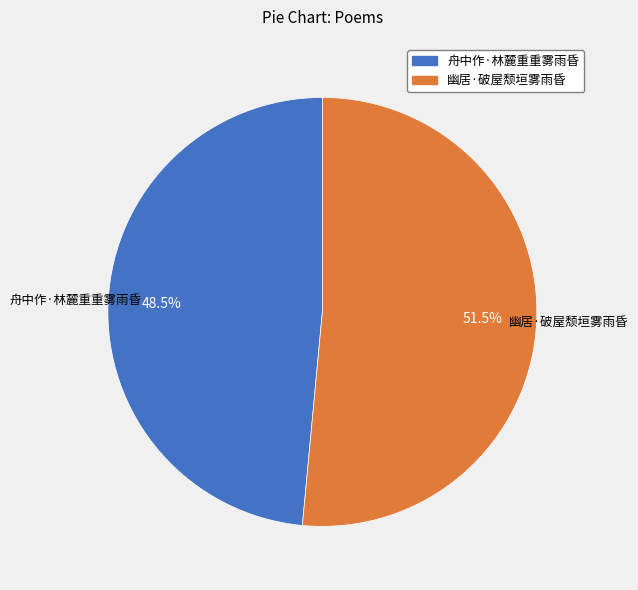

Which slice is the largest?

幽居·破屋颓垣雾雨昏